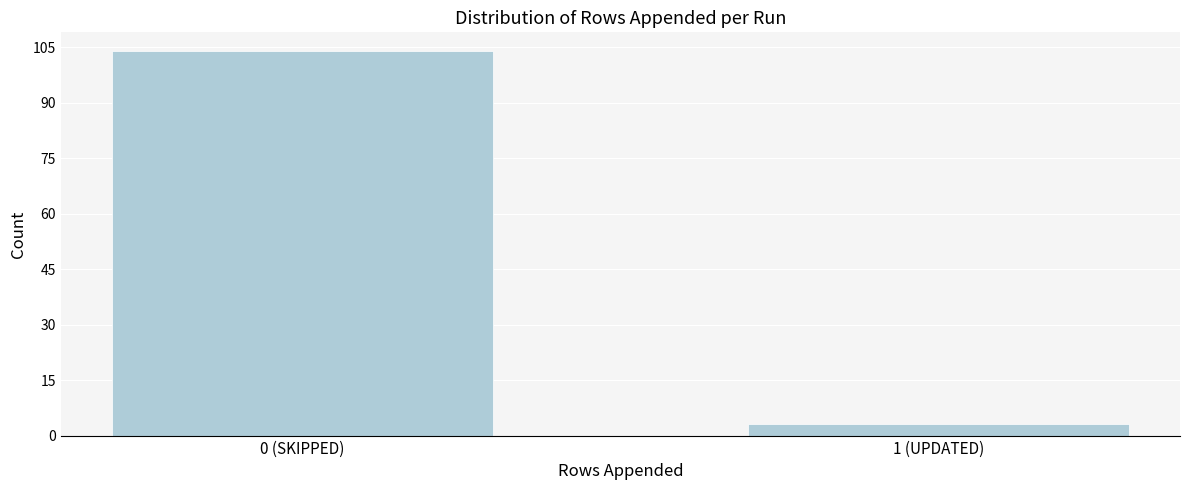

Reading left to right, transcribe all the data shown in this chart.

104	3